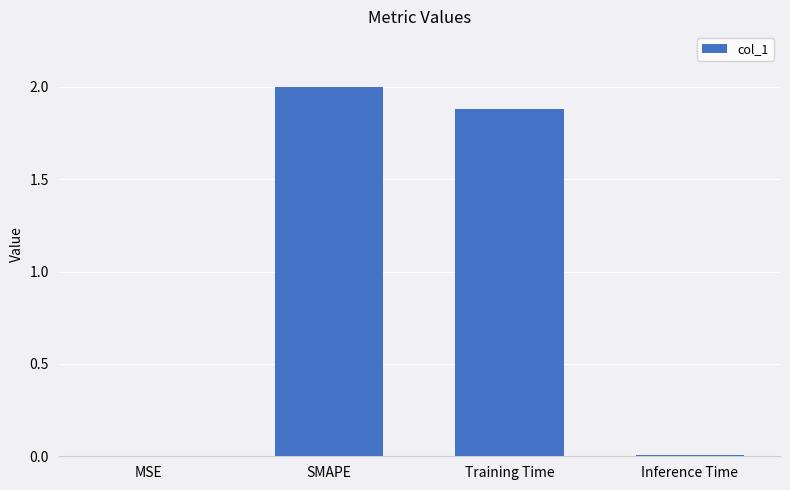

What is the greatest value displayed?

2.0